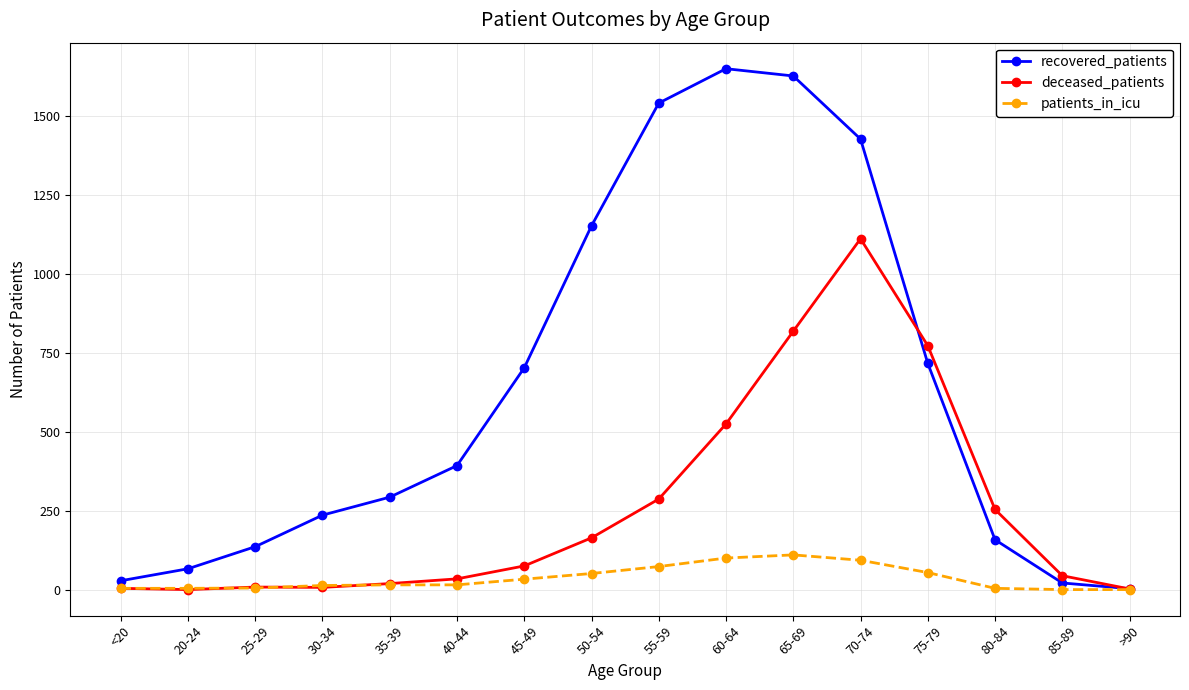

At which category is the sum across all series the highest?

70-74